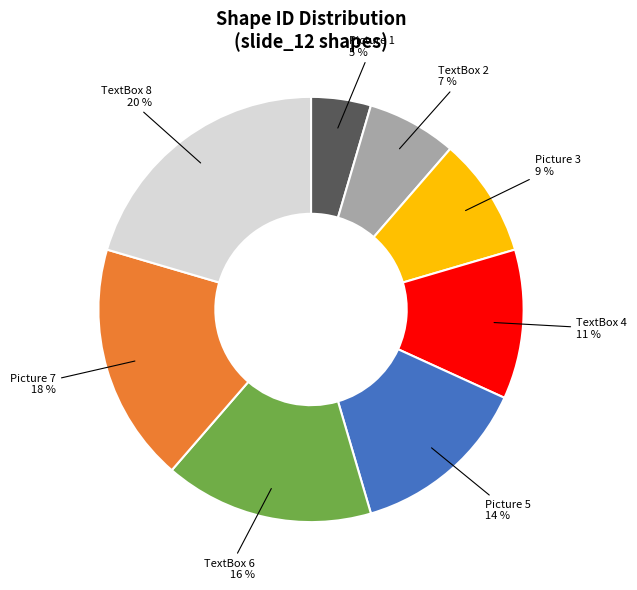

How many segments does this pie chart have?

8